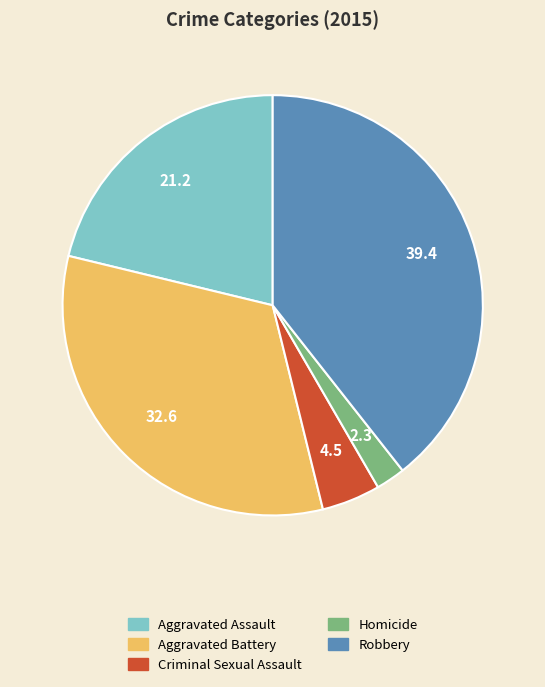

Rank the categories by value from highest to lowest.

Robbery, Aggravated Battery, Aggravated Assault, Criminal Sexual Assault, Homicide